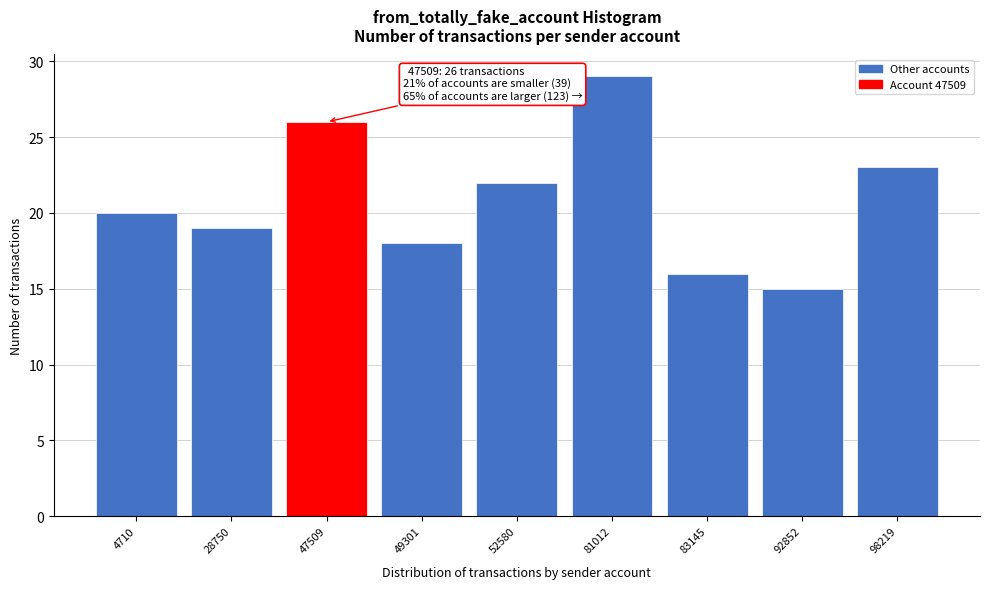

Reading left to right, list all the values displayed in this chart.

20	19	26	18	22	29	16	15	23